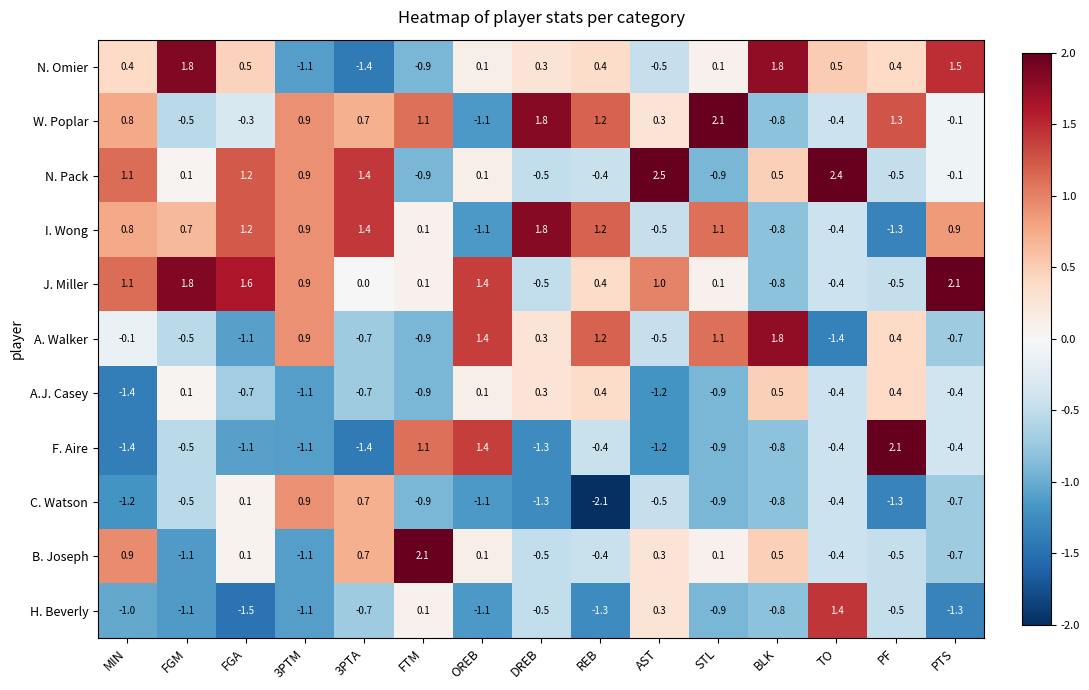

Between OREB and PTS, which series saw the biggest shift?

A. Walker